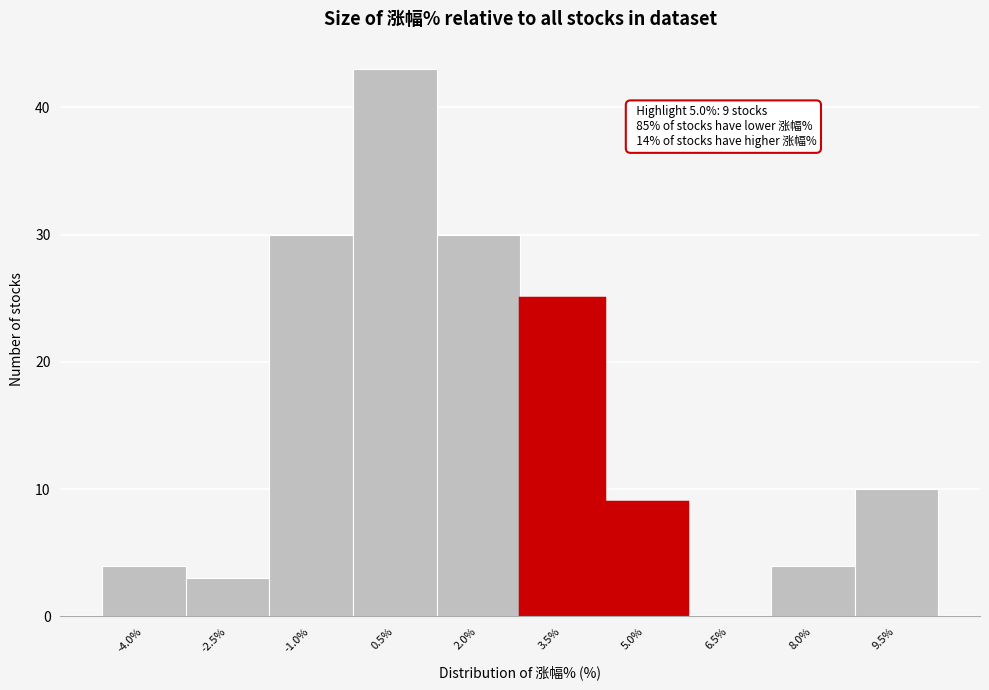

Reading left to right, what are all the values shown in this chart?

-4.0%=4	-2.5%=3	-1.0%=30	0.5%=43	2.0%=30	3.5%=25	5.0%=9	6.5%=0	8.0%=4	9.5%=10